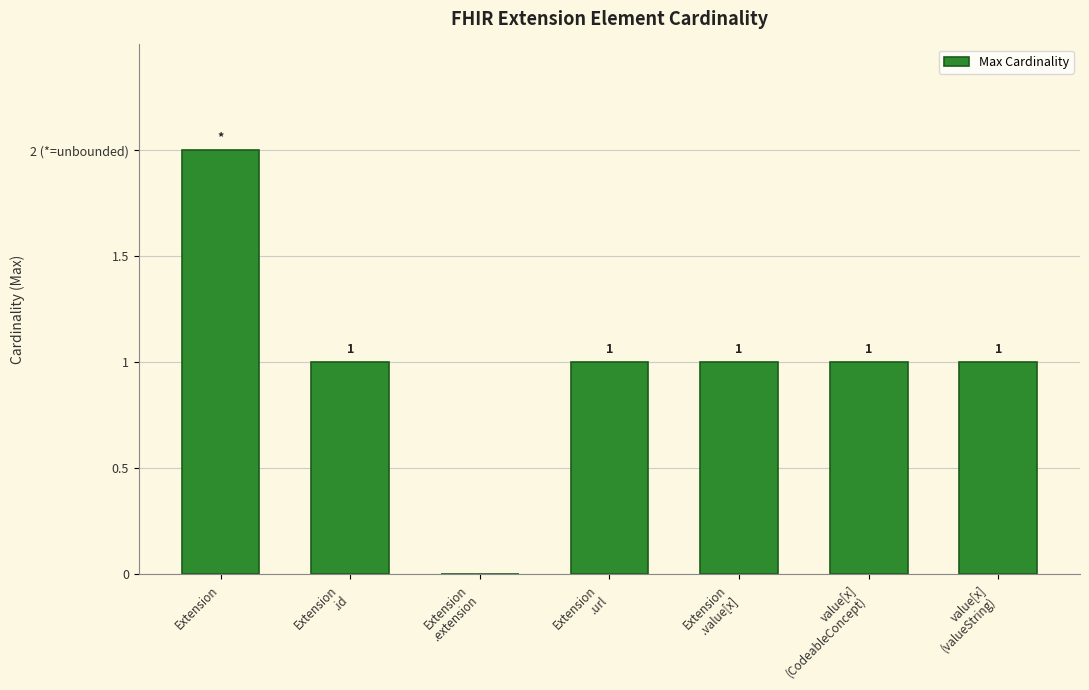

Reading left to right, extract all data points from this chart.

2	1	0	1	1	1	1